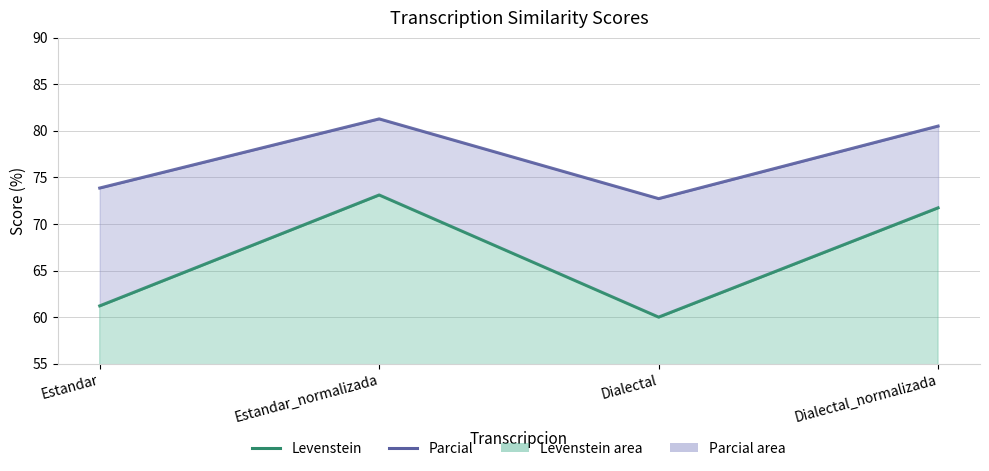

What is the smallest value displayed?

60.0